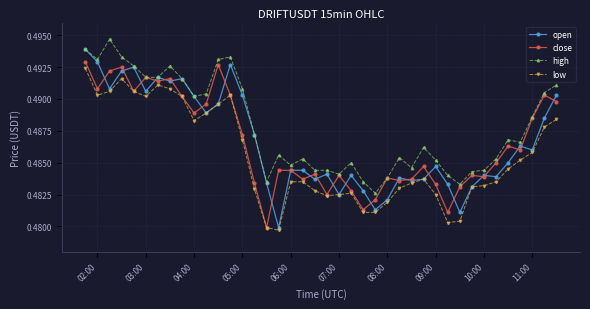

Count the close values in the range 0 to 1.

40